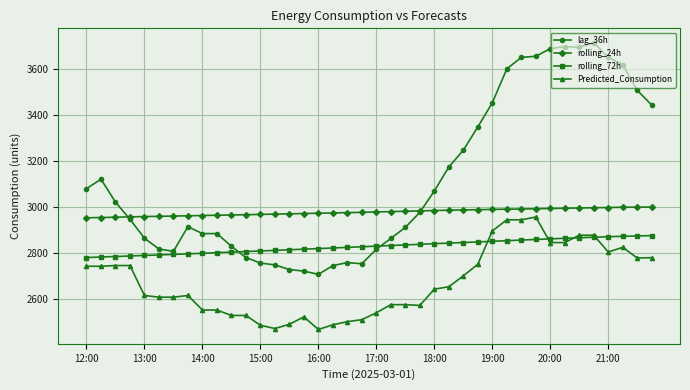

What is the smallest value displayed?

2468.7